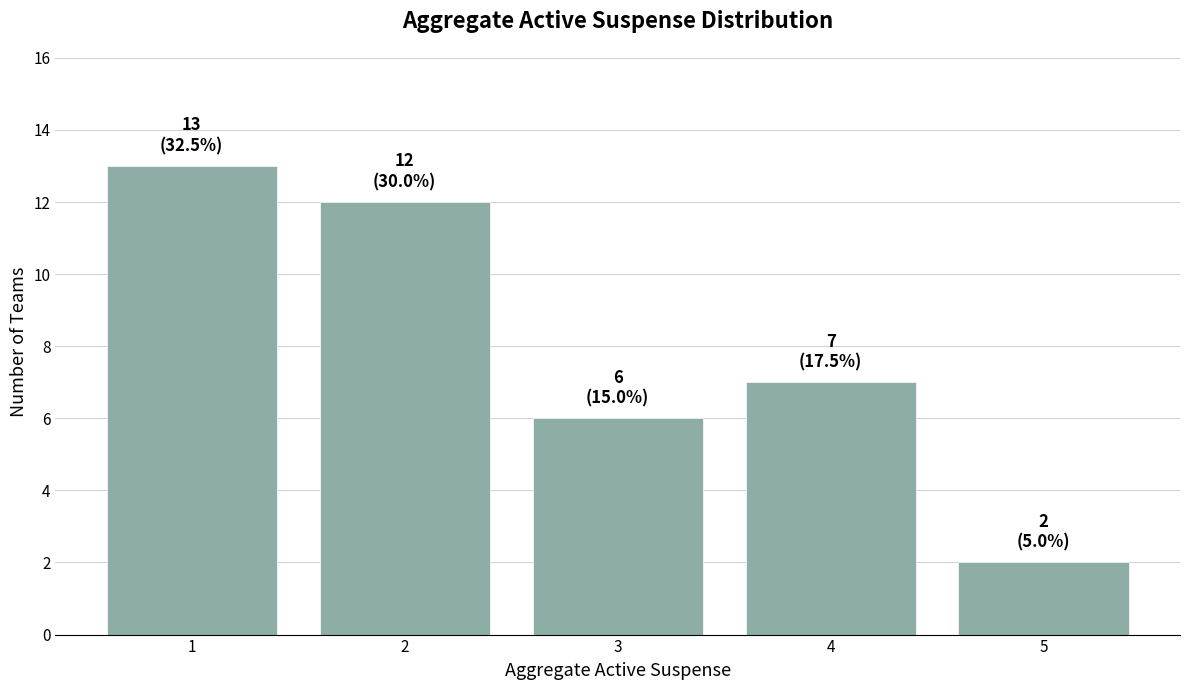

What is the difference between the values at 3 and 2?

6